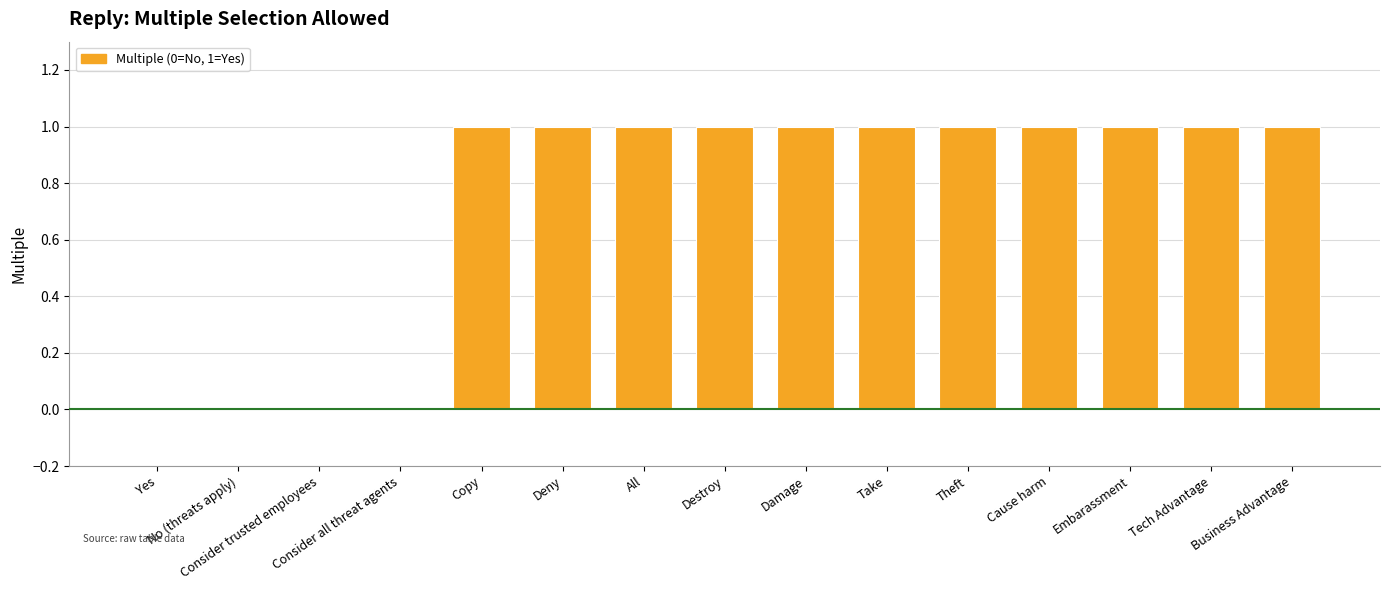

The chart shows a value of 0 at Consider trusted employees. True or false?

True